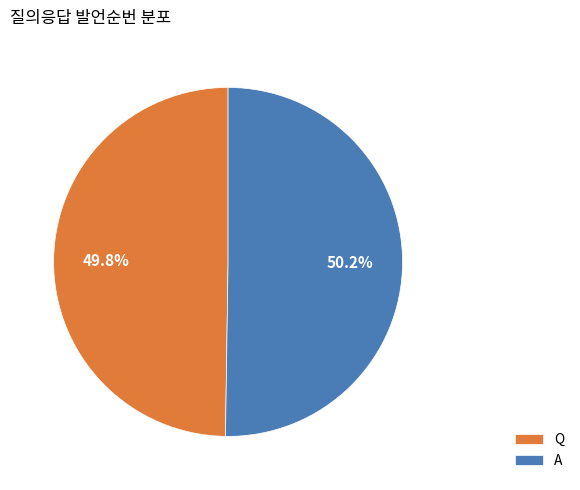

What percentage is NOT represented by Q?

50.2%